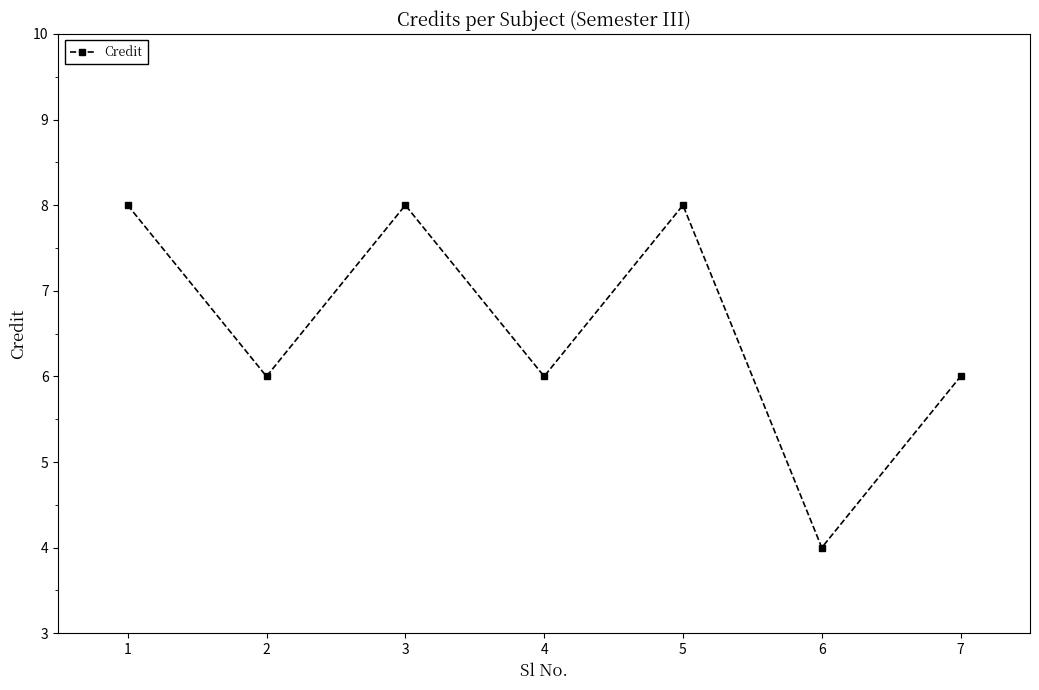

How many lines are shown in the chart?

1